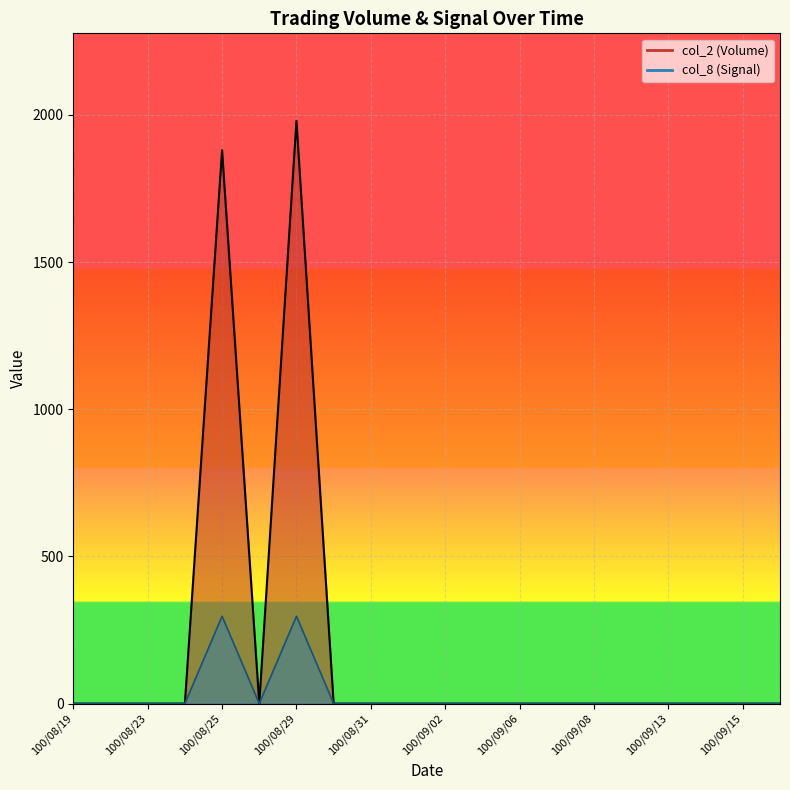

Reading left to right, transcribe all the data shown in this chart.

col_2: 0	0	0	0	1880	0	1980	0	0	0	0	0	0	0	0	0	0	0	0	0
col_8: 0	0	0	0	297	0	297	0	0	0	0	0	0	0	0	0	0	0	0	0